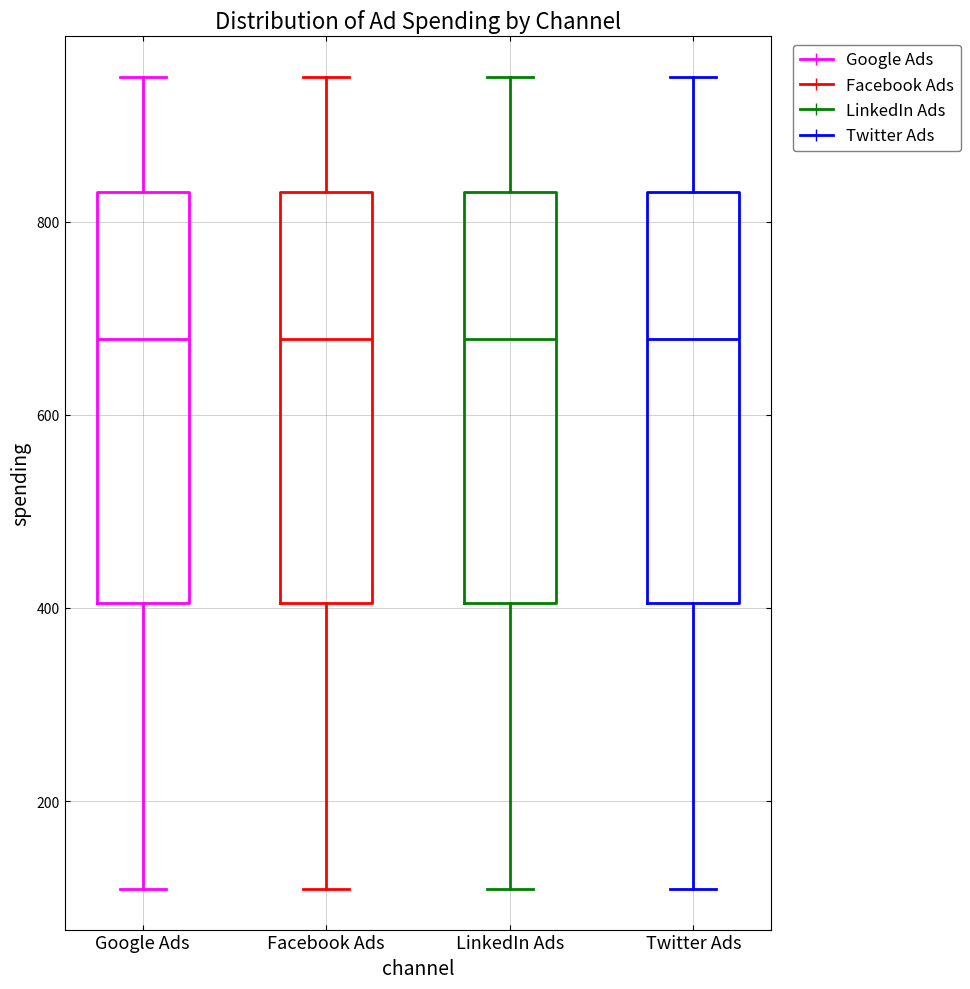

Reading left to right, transcribe this box plot: for each box, give where its median line is, the range the box spans, and where its two whiskers end, as read against the y-axis. The values are not printed on the chart, so give them approximately, as read against the axis.

Google Ads: median 680, box 400 to 840, whiskers 100 to 960
Facebook Ads: median 680, box 400 to 840, whiskers 100 to 960
LinkedIn Ads: median 680, box 400 to 840, whiskers 100 to 960
Twitter Ads: median 680, box 400 to 840, whiskers 100 to 960